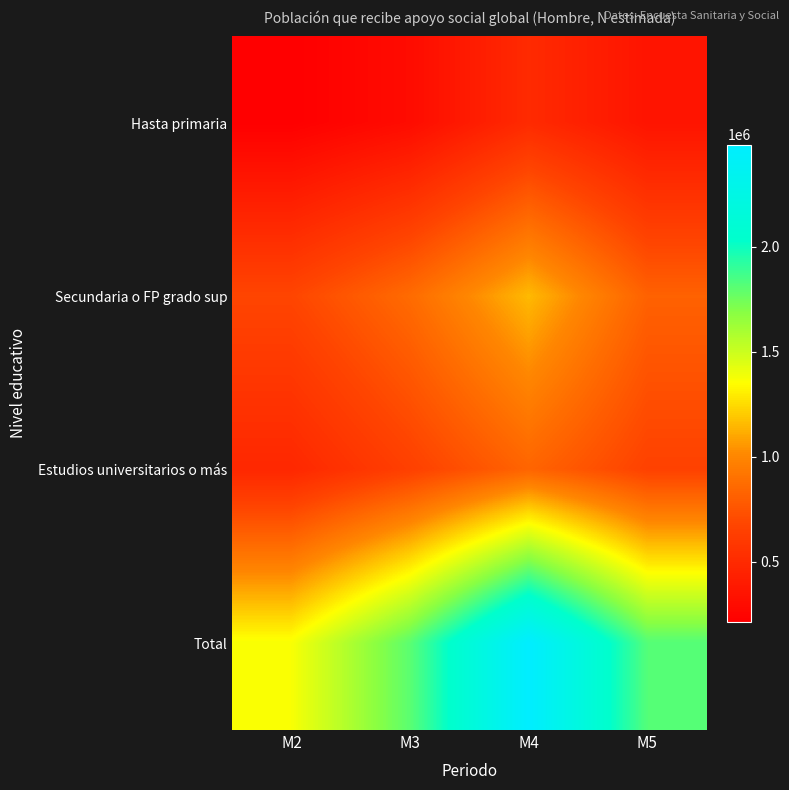

Which series has the largest total across all categories?

Total